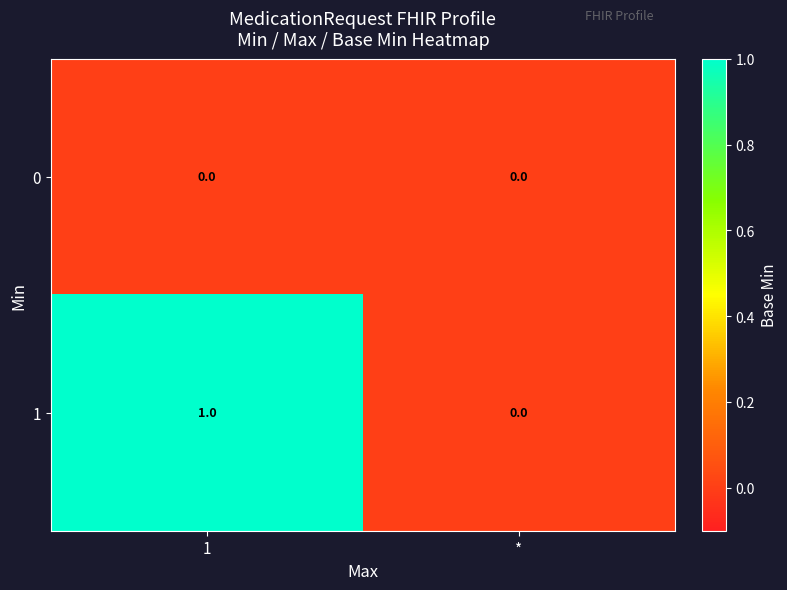

The 1 series shows 1 at 1. True or false?

True